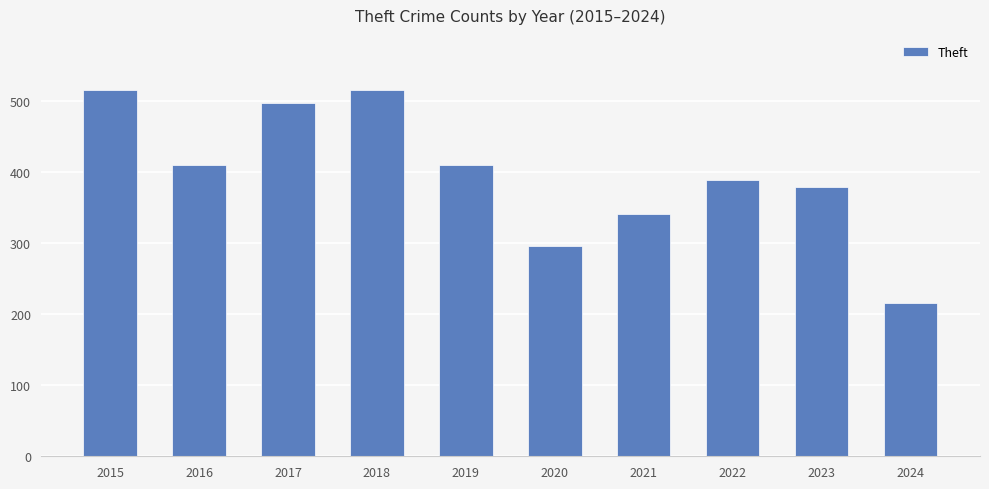

Reading left to right, list all the values displayed in this chart.

2015=515	2016=409	2017=497	2018=515	2019=409	2020=296	2021=341	2022=388	2023=378	2024=215